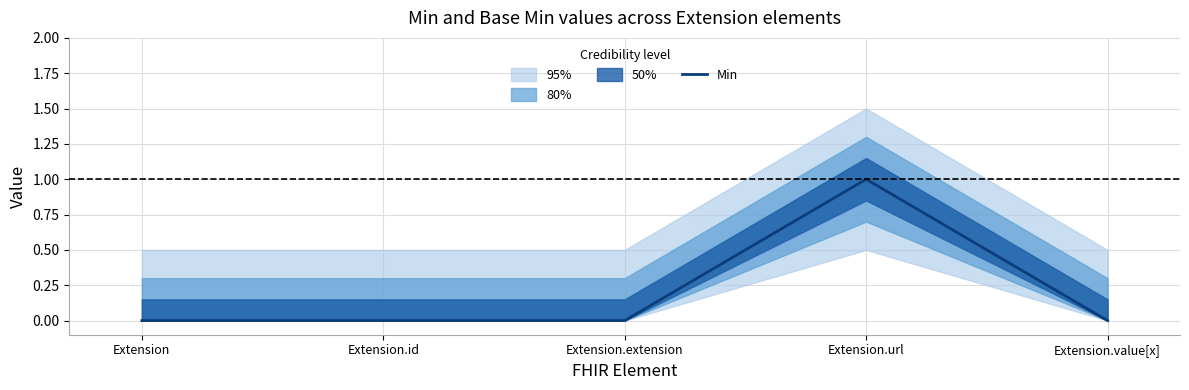

True or false: there are more than 0 points higher than both neighbors.

True